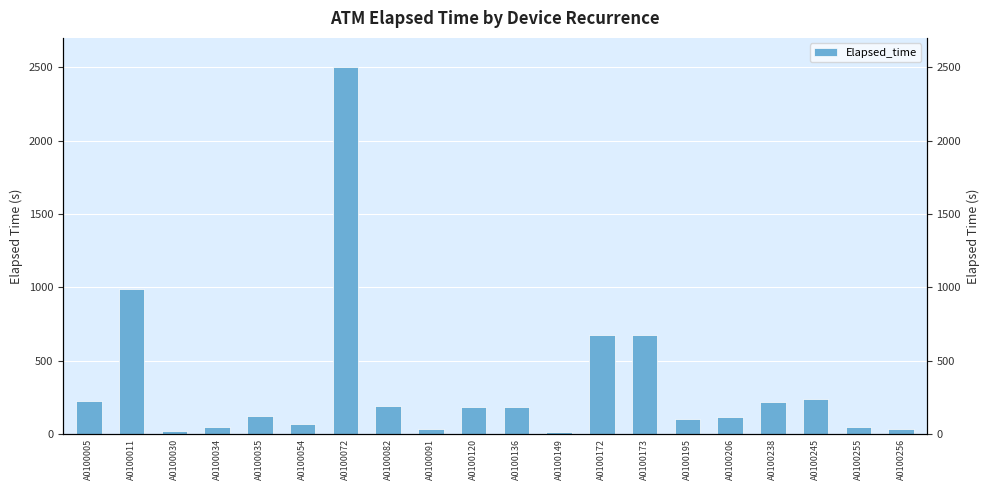

What is the average value?

334